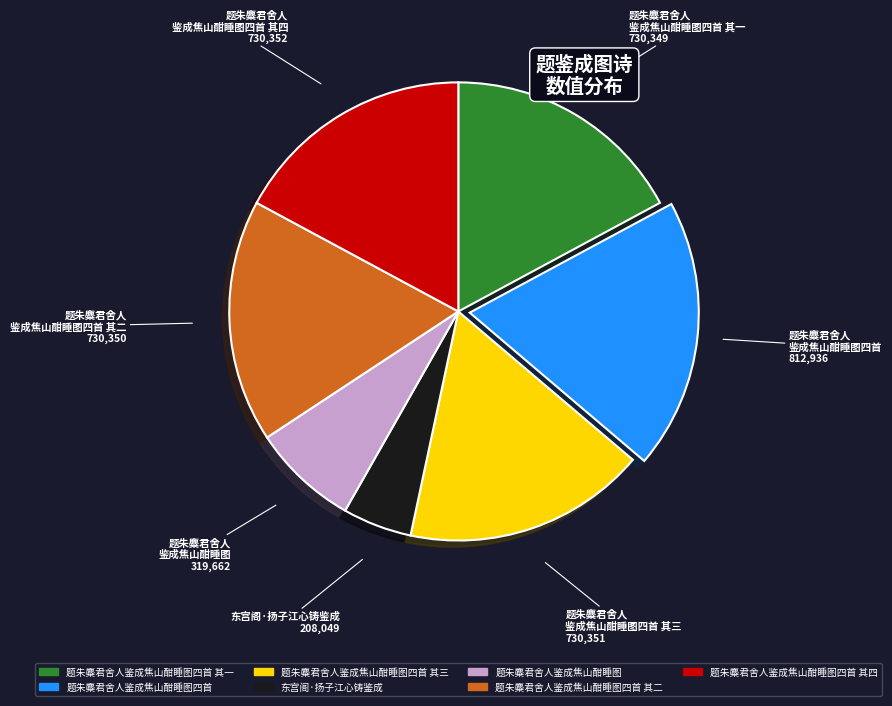

Which has a higher value, 题朱麋君舍人鉴成焦山酣睡图四首 其四 or 题朱麋君舍人鉴成焦山酣睡图四首?

题朱麋君舍人鉴成焦山酣睡图四首